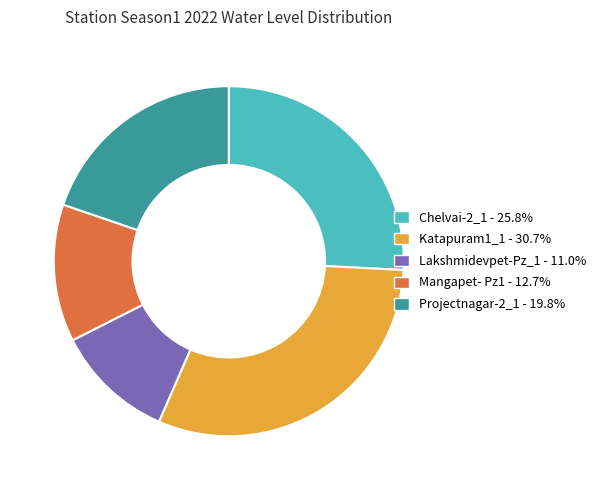

Combined, do Projectnagar-2_1 - 19.8% and Mangapet- Pz1 - 12.7% account for over 50%?

No